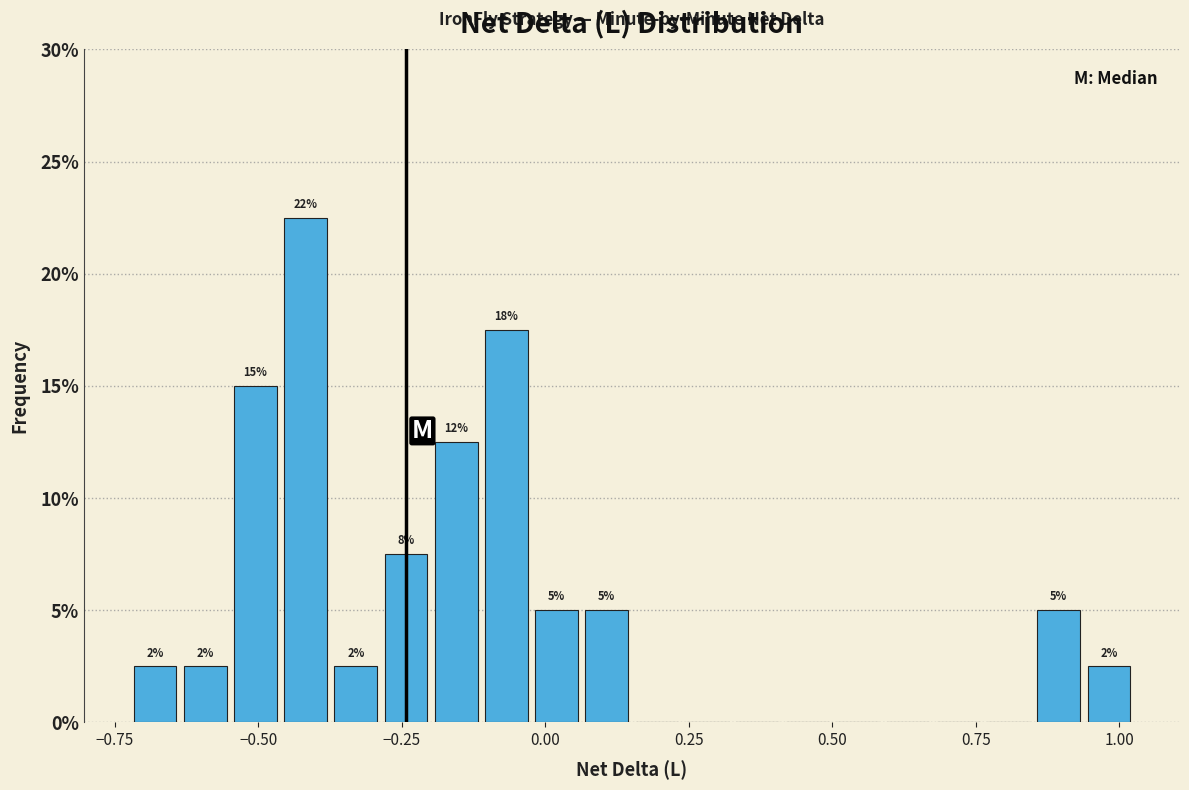

Around what value on the x-axis is the tallest bar? Give the approximate position of its centre, as read against the axis.

-0.40